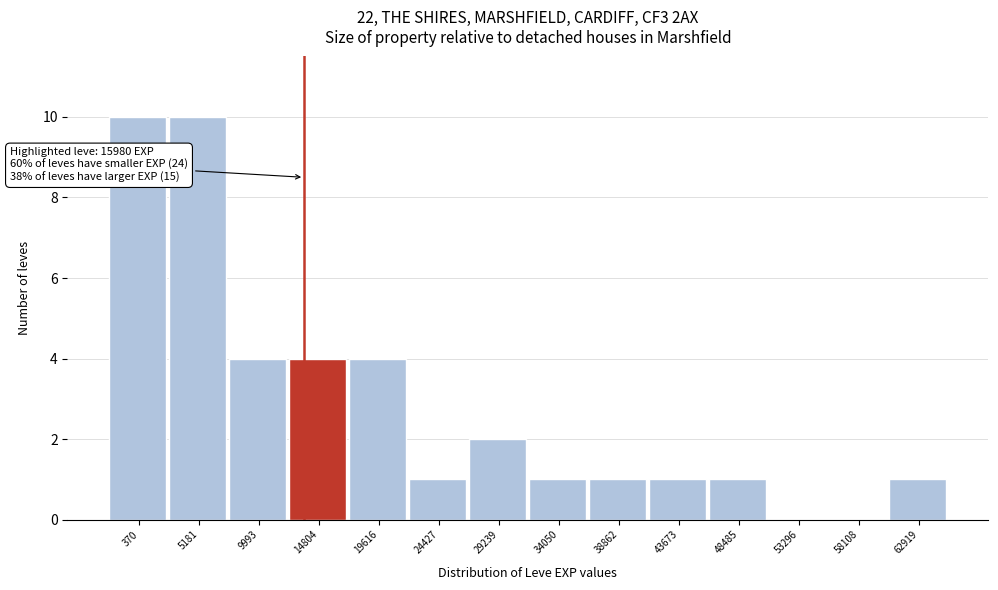

Reading left to right, what are all the values shown in this chart?

370=10	5181=10	9993=4	14804=4	19616=4	24427=1	29239=2	34050=1	38862=1	43673=1	48485=1	53296=0	58108=0	62919=1